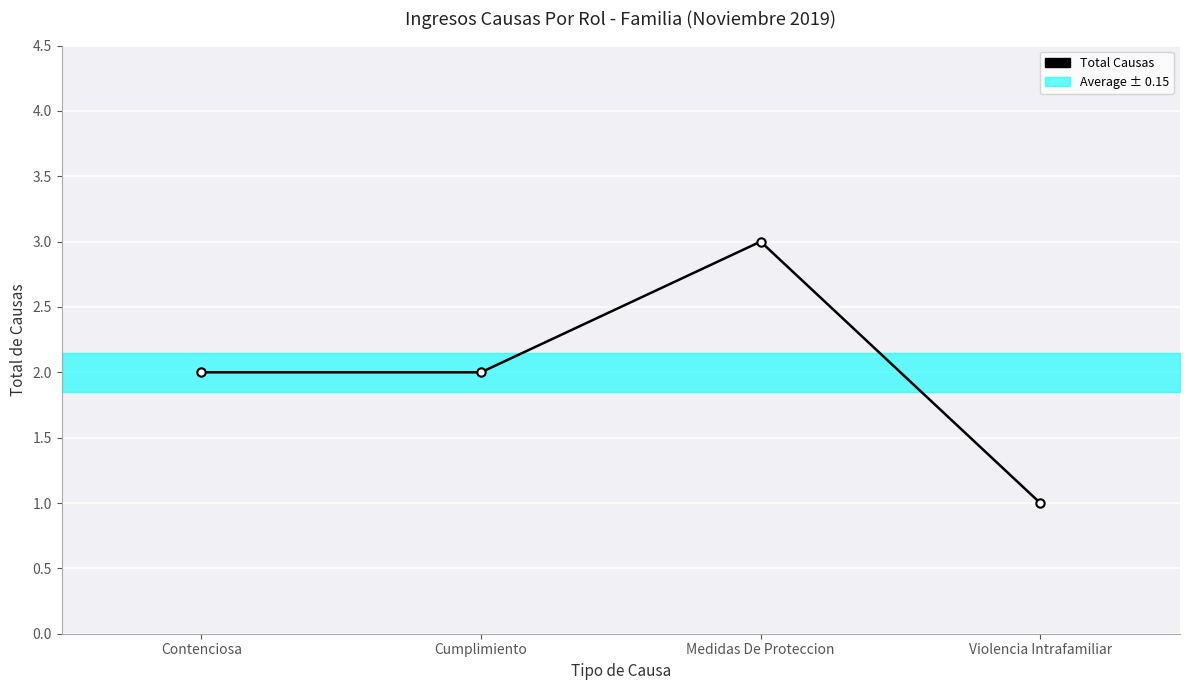

Reading left to right, transcribe all the data shown in this chart.

Contenciosa=2	Cumplimiento=2	Medidas De Proteccion=3	Violencia Intrafamiliar=1